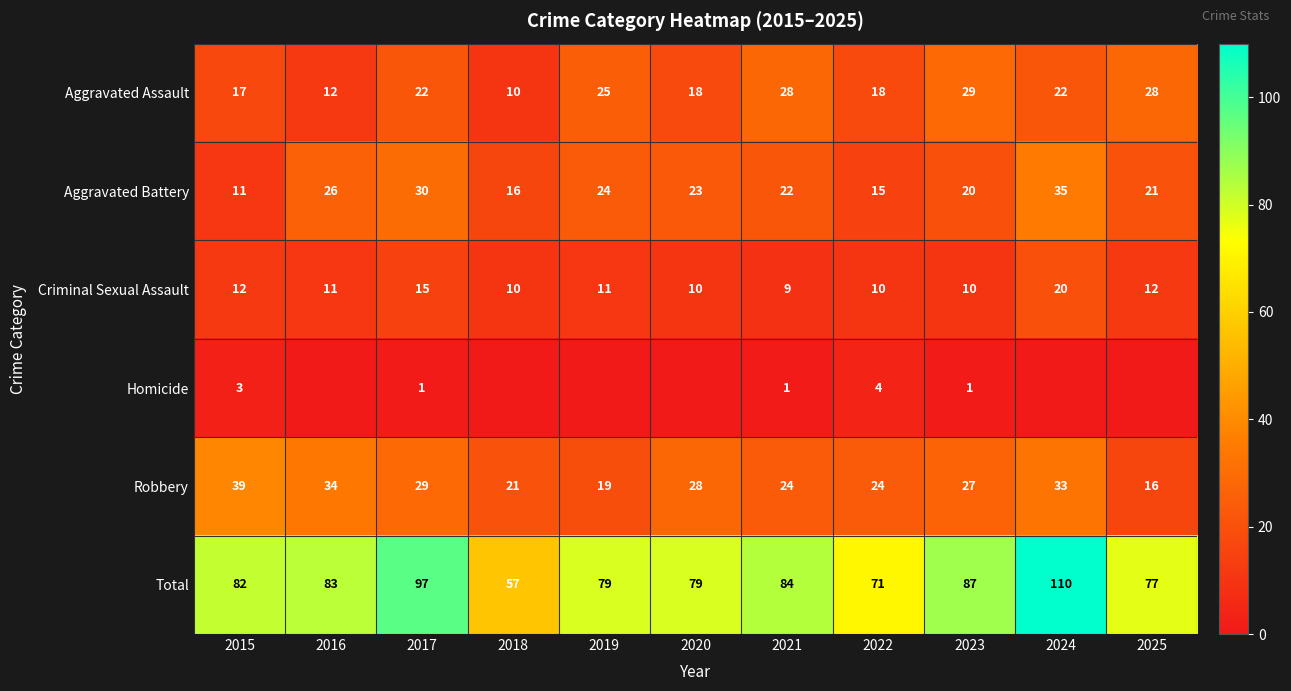

Which has a higher value, 2023 or 2017?

2023